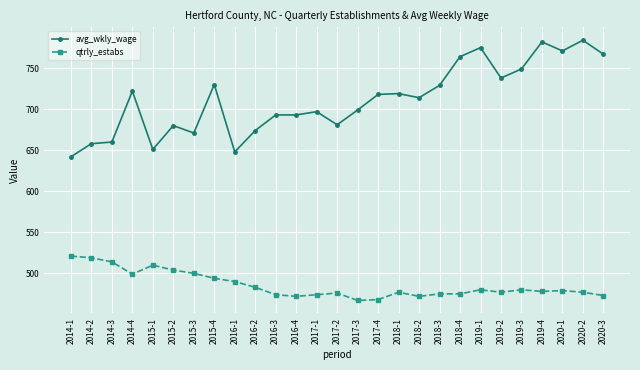

The value of avg_wkly_wage at 2017-3 is 699. True or false?

True